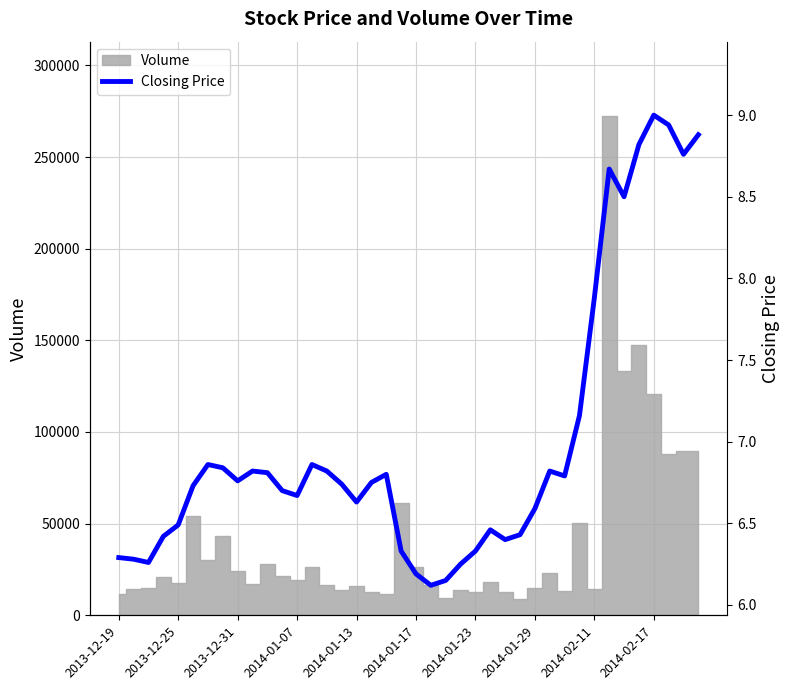

True or false: the data shows 3.9 at 33.

False